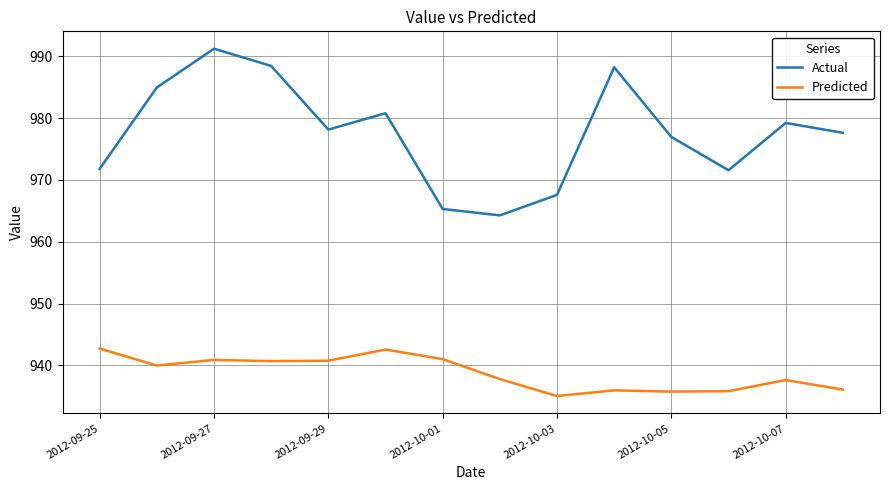

What is the difference between the second highest and minimum values in the Predicted series?

7.5